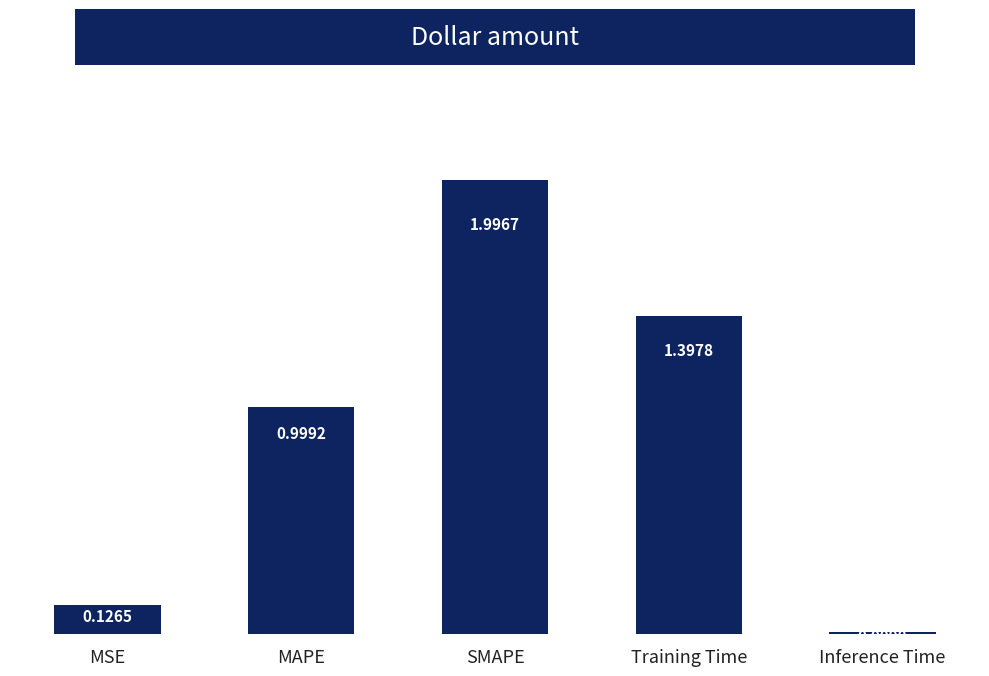

What is the difference between the maximum and minimum values?

2.0